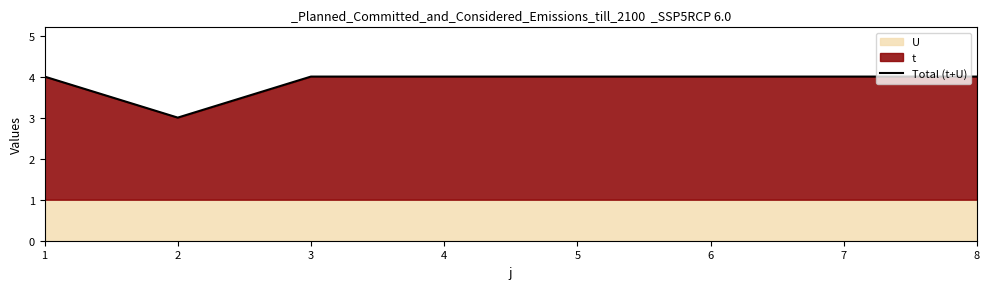

List the labels in order of value, smallest first.

2, 1, 3, 4, 5, 6, 7, 8